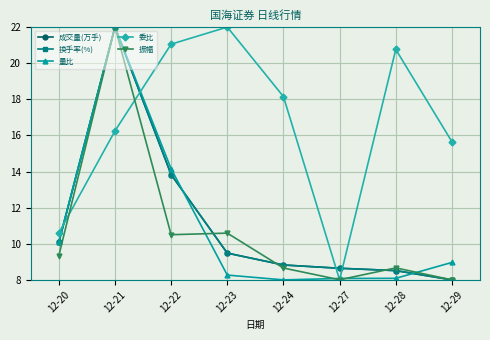

Read the 成交量(万手) value at 12-24.

8.8